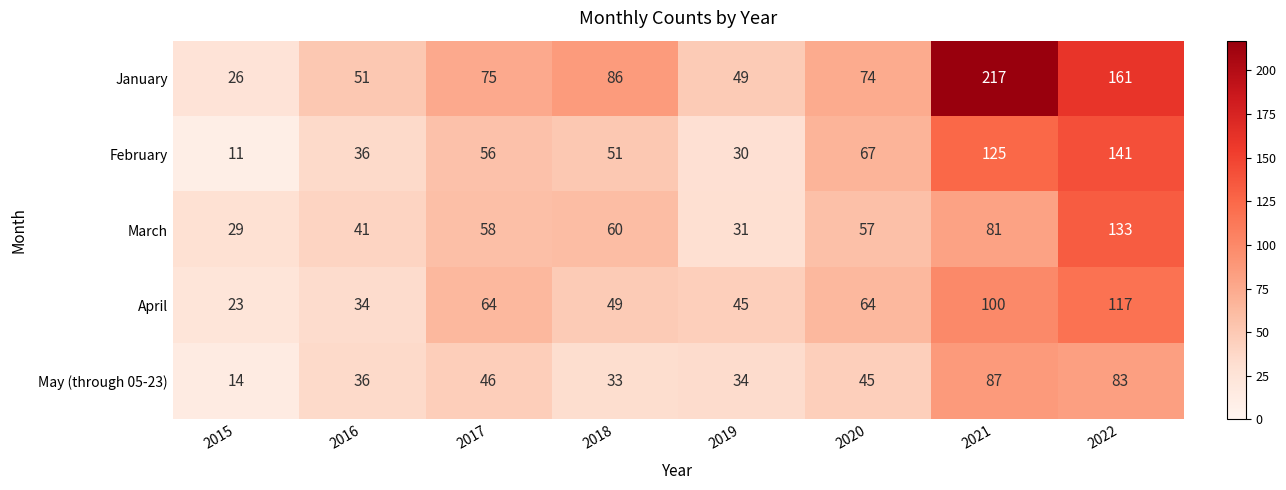

List the series in order of their peak value, highest first.

January, February, March, April, May (through 05-23)